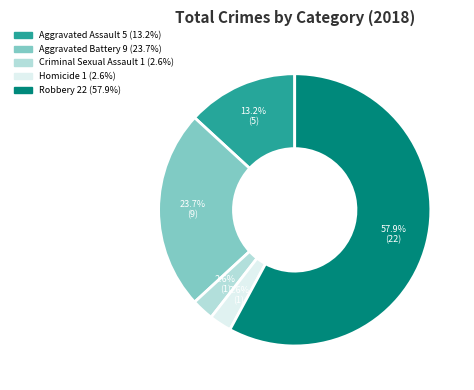

Which has a higher value, Aggravated Assault or Criminal Sexual Assault?

Aggravated Assault